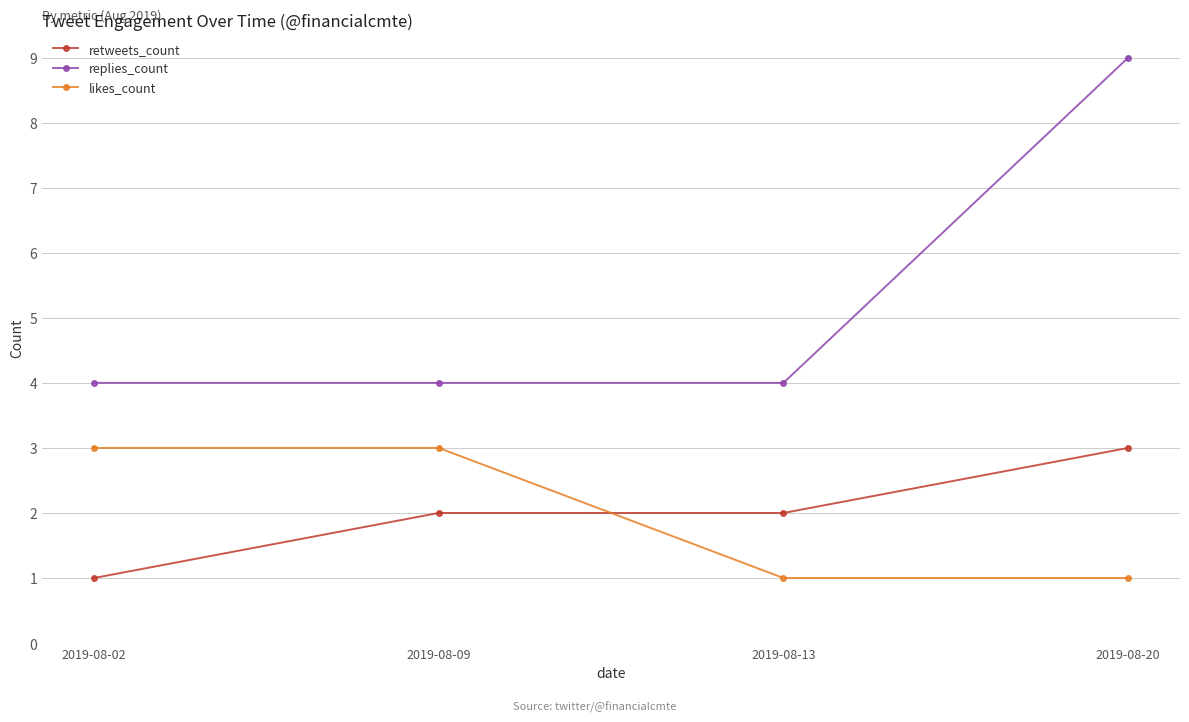

What is the value of the likes_count point at the 1st from the left?

3